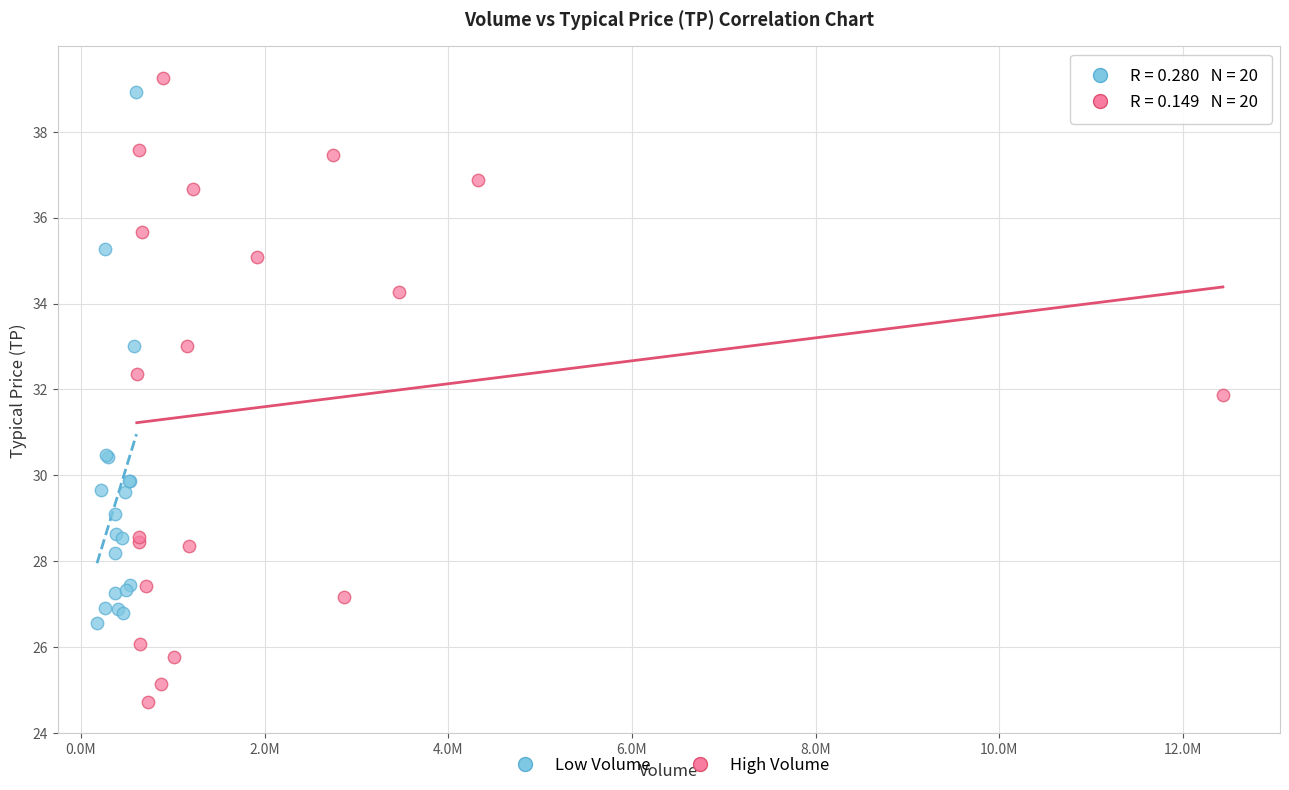

Which series has the largest Y range (max minus min)?

High Volume